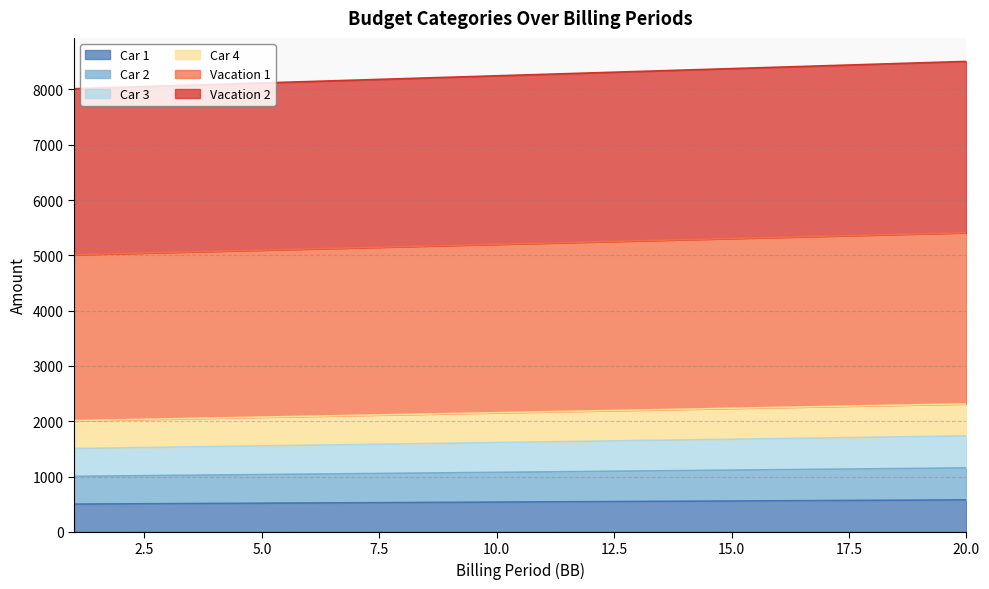

What is the maximum value for Car 1?

577